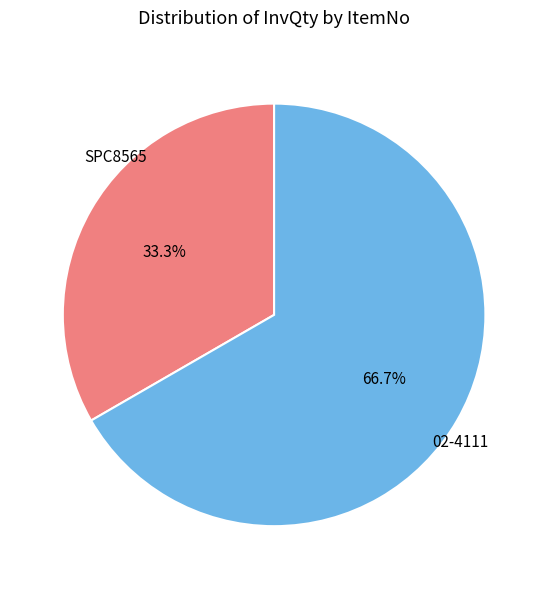

Rank the categories by value from lowest to highest.

SPC8565, 02-4111